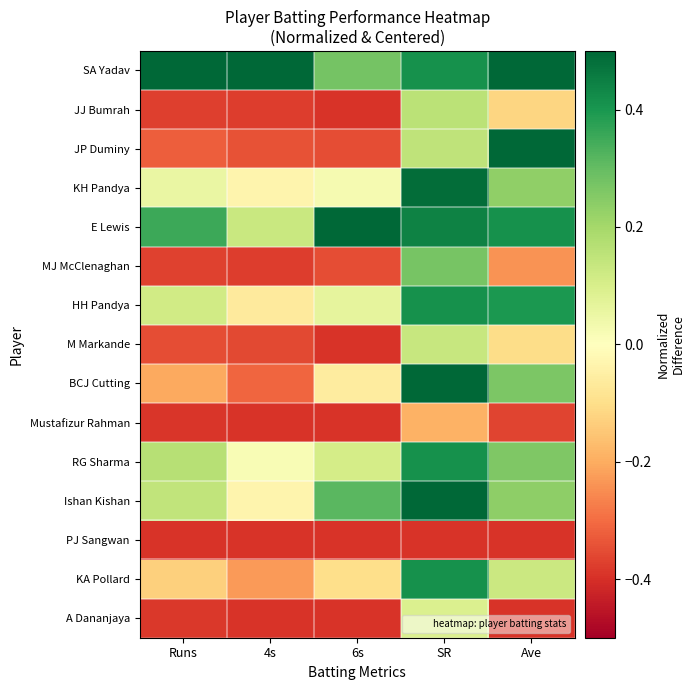

At how many categories does at least one series exceed 0?

5